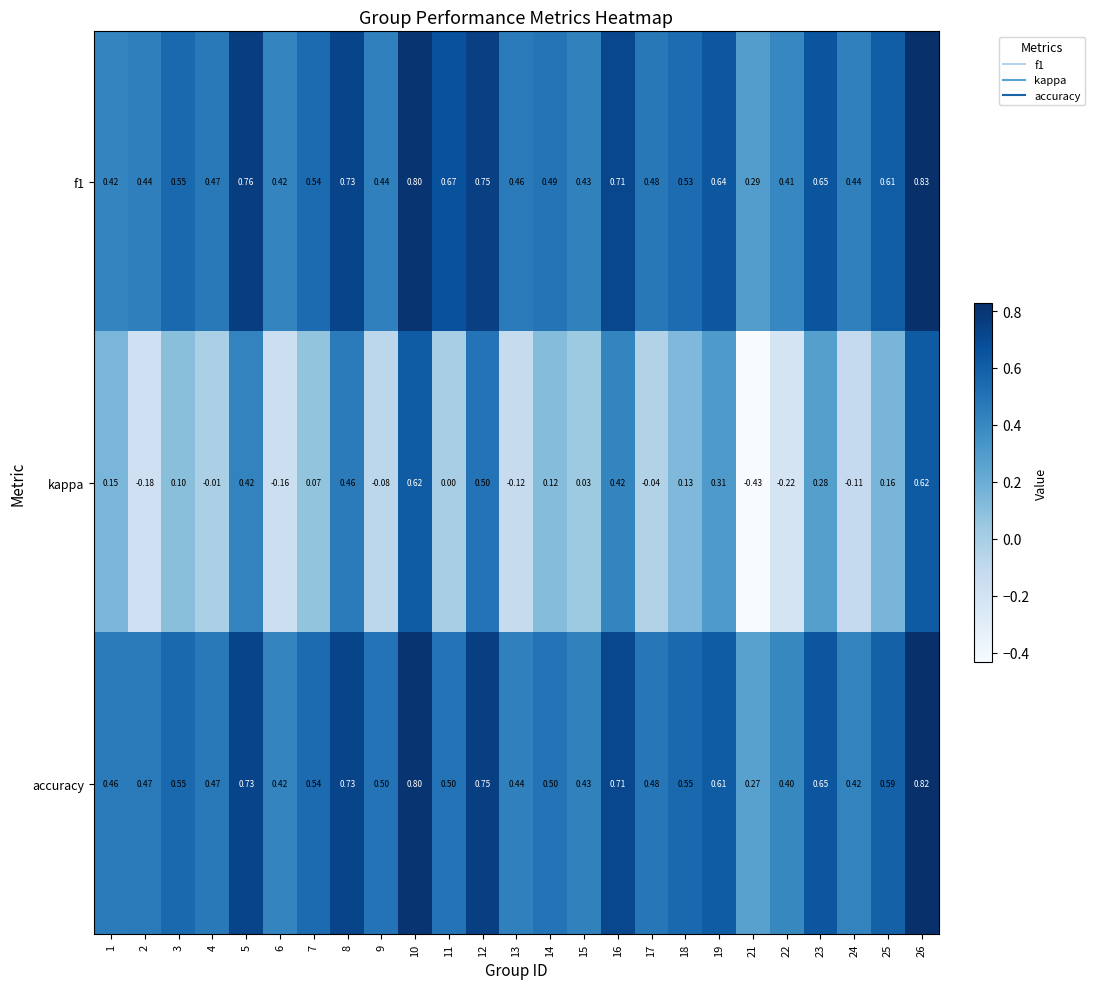

Which series has the largest total across all categories?

f1